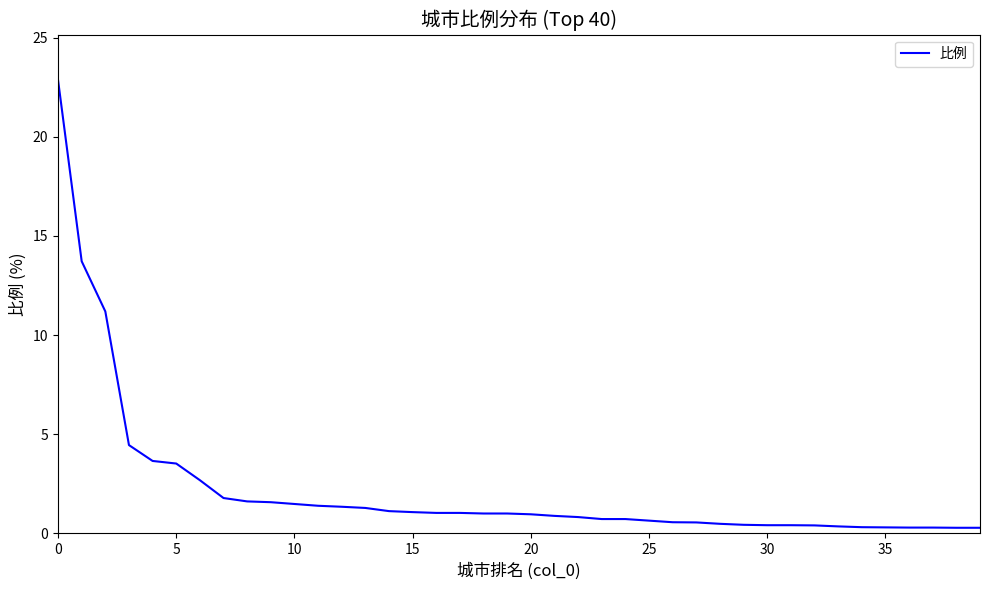

What is the difference between the maximum and minimum values?

22.6